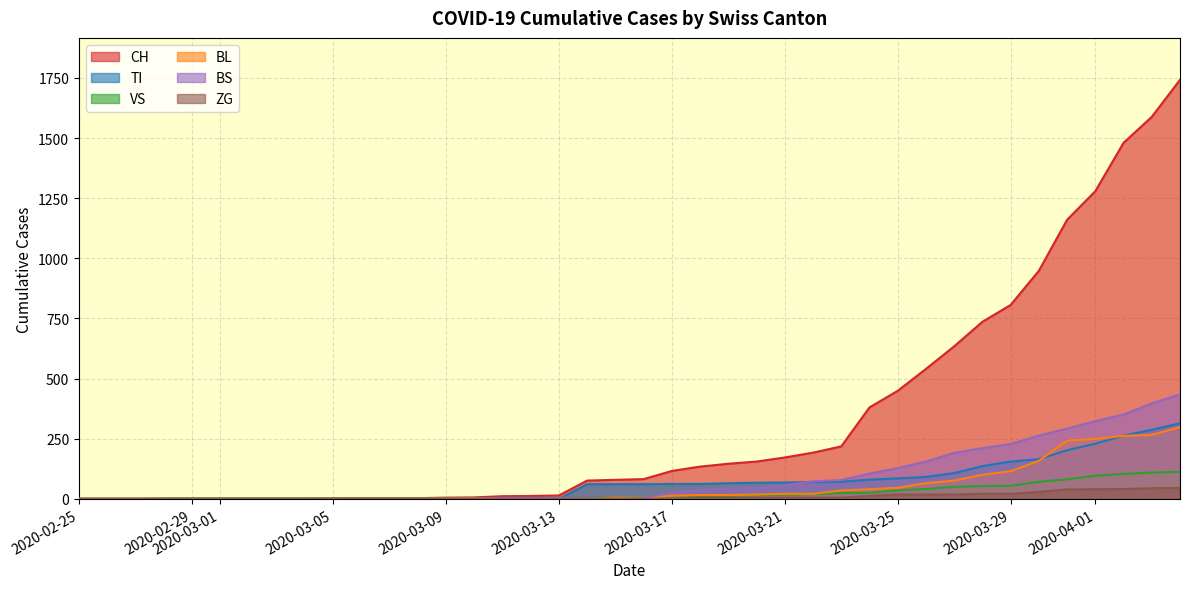

What is the difference between the maximum and minimum values in the BL series?

298